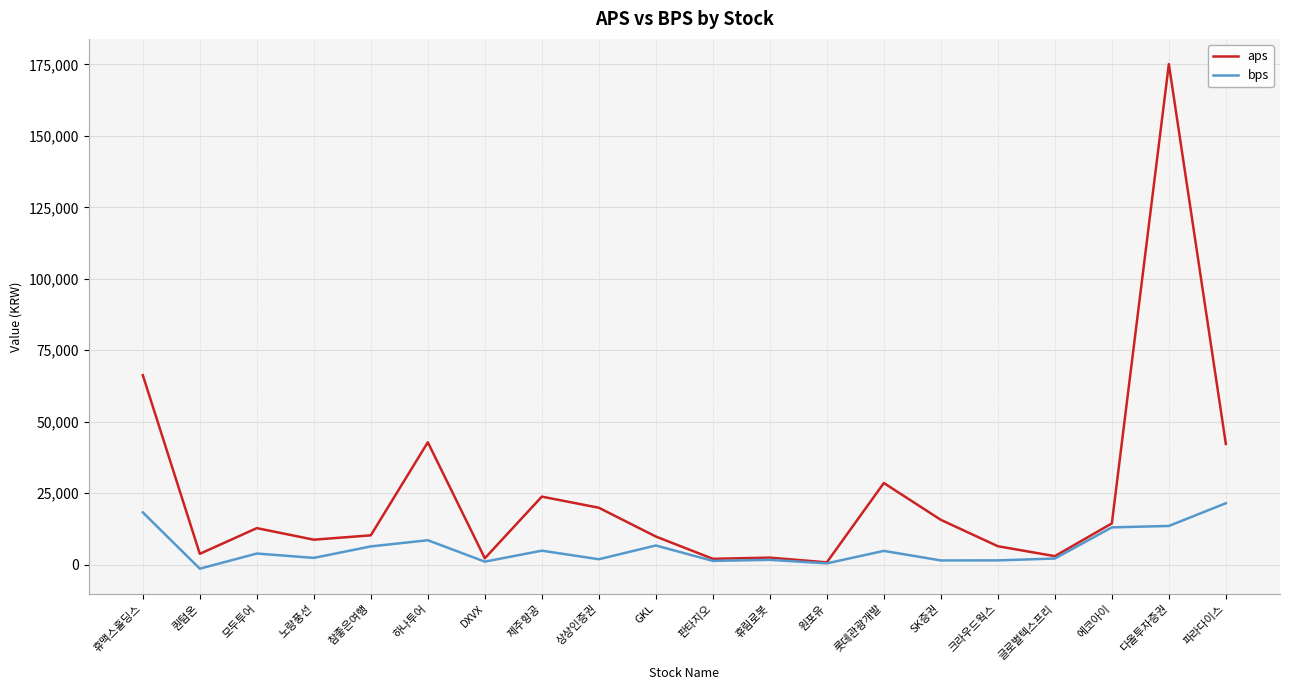

Between 휴맥스홀딩스 and 노랑풍선, which series saw the biggest shift?

aps